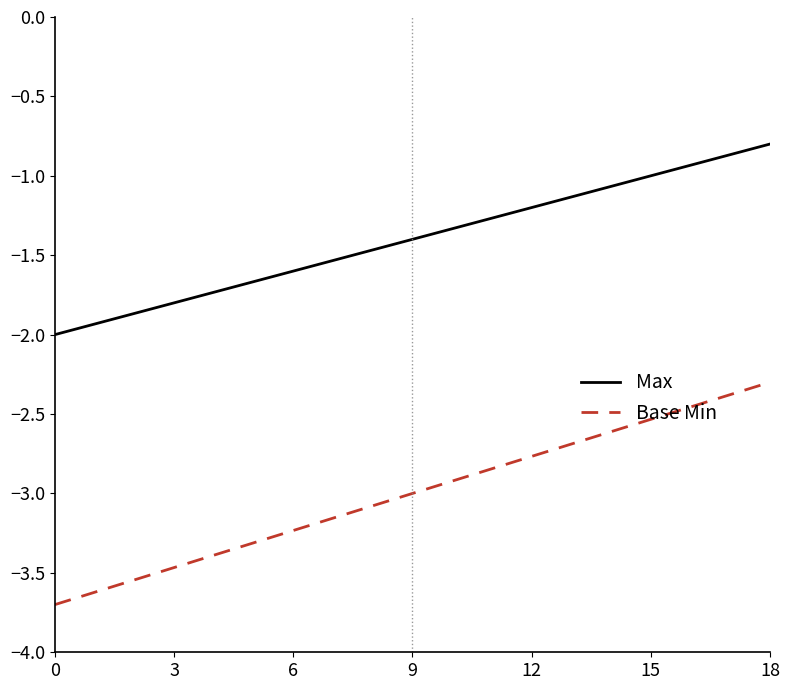

True or false: Max and Base Min intersect in this chart.

False